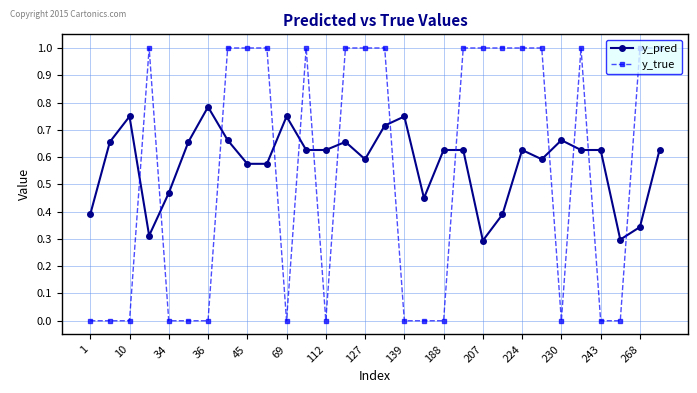

What is the highest value of the y_true series?

1.0